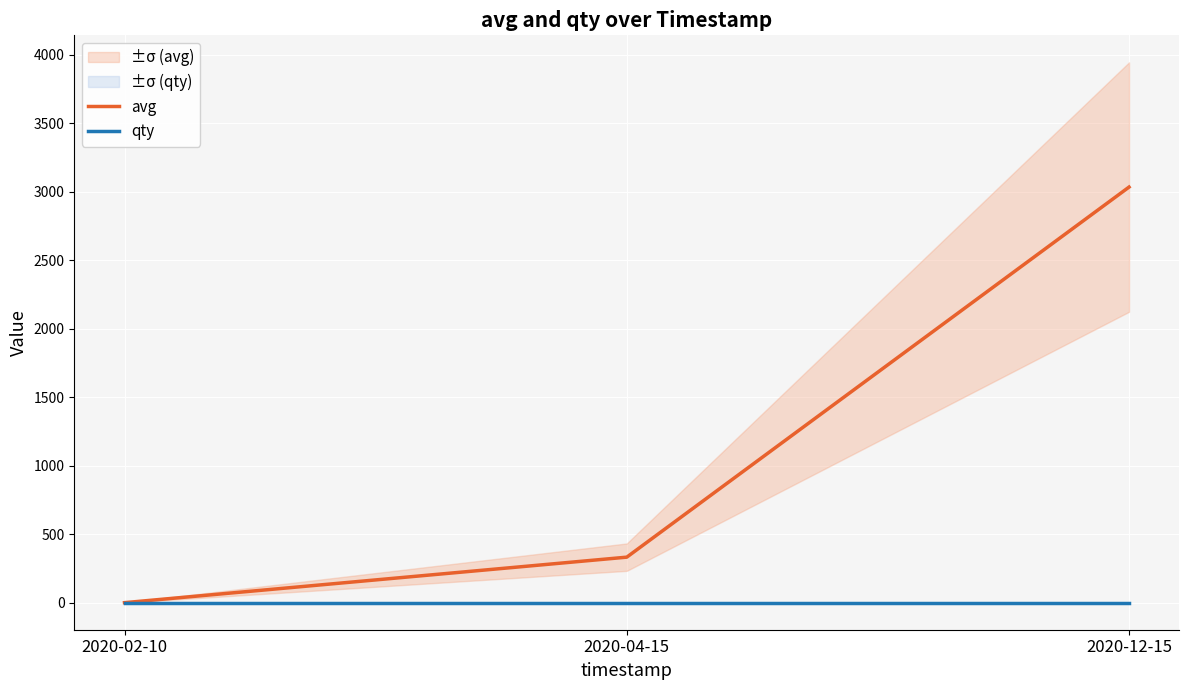

At which category is the sum across all series the highest?

2020-12-15